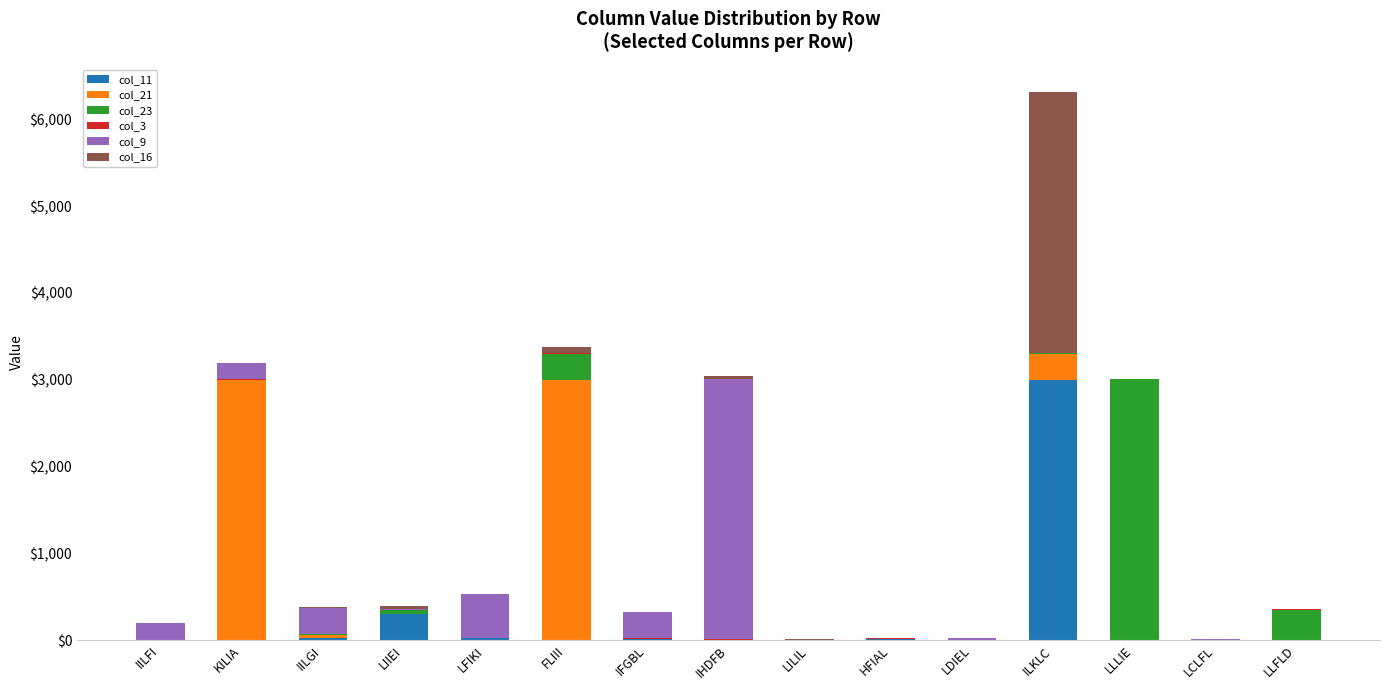

Which category has the highest value in the col_11 series?

ILKLC